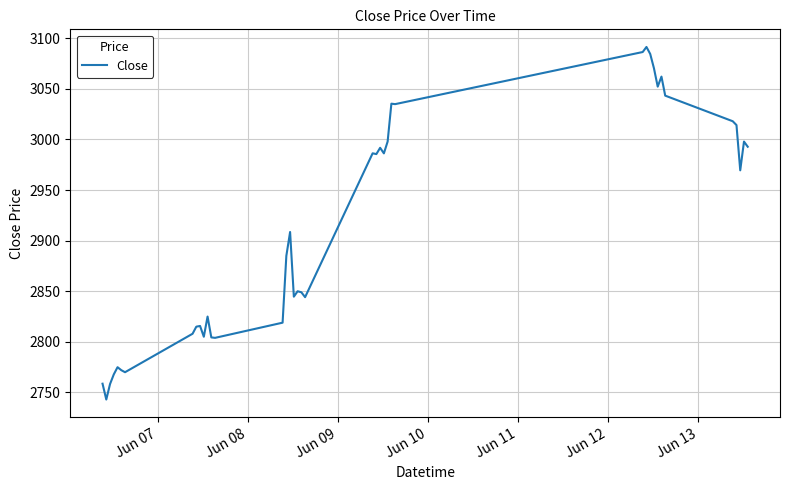

What is the difference between the maximum and minimum values?

348.4